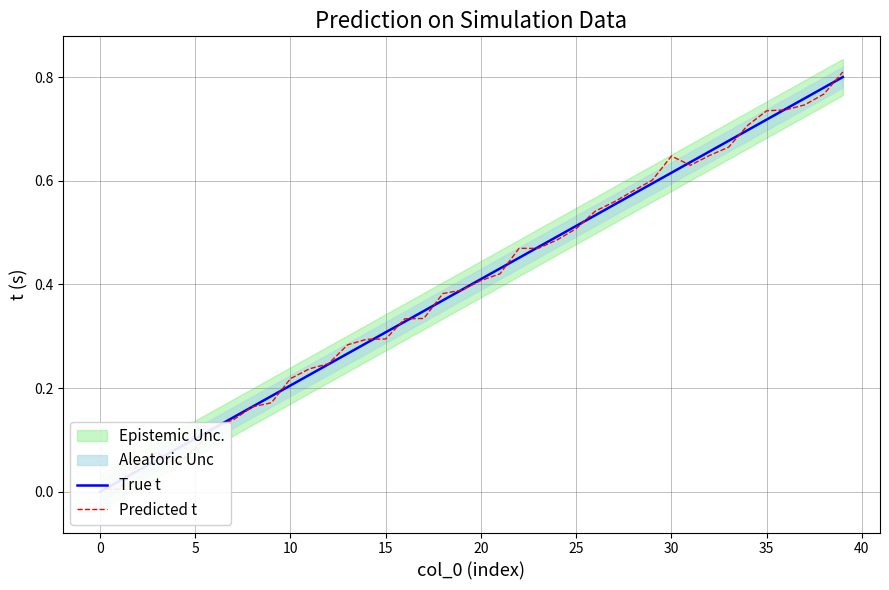

At which category is the sum across all series the highest?

39